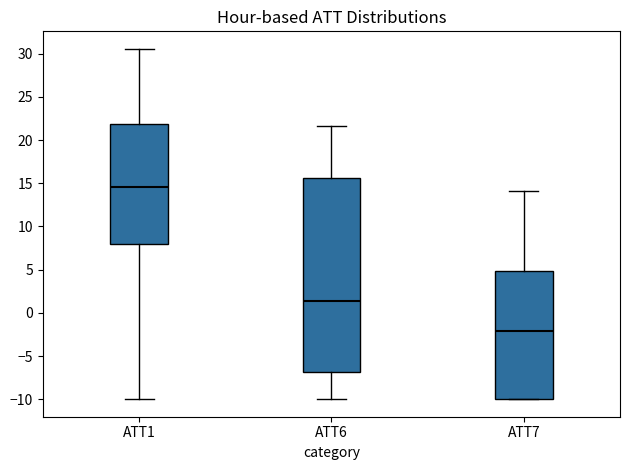

Which box's median line is the highest?

ATT1